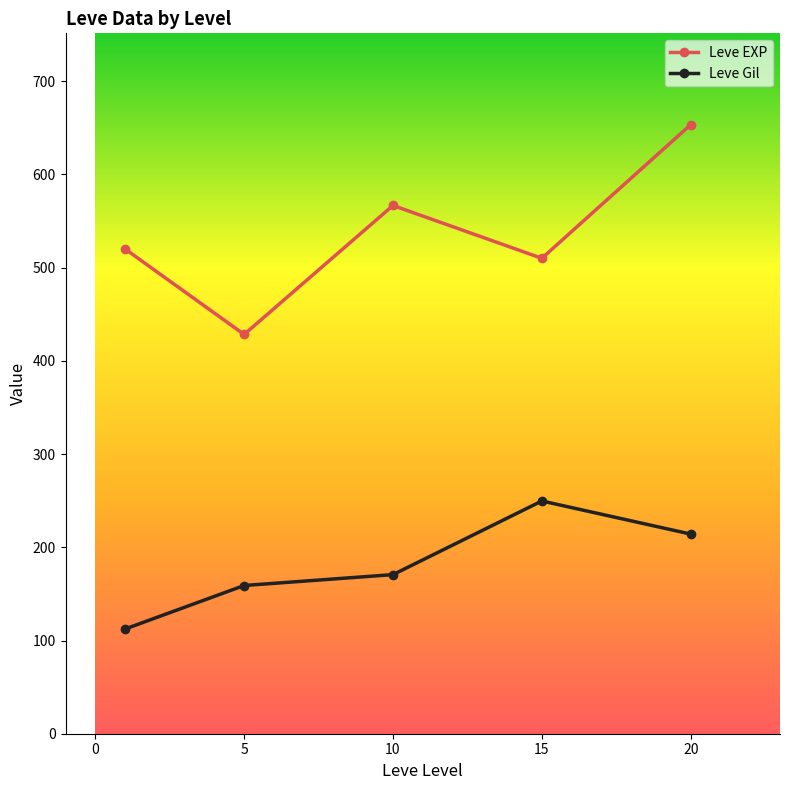

Which series has the largest total across all categories?

Leve EXP